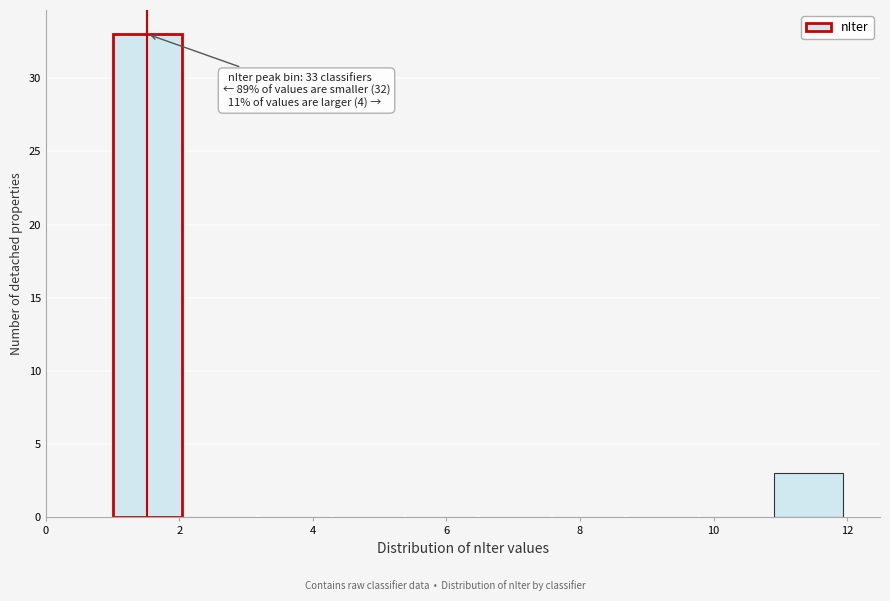

Which range on the x-axis has the tallest bar?

1.0 to 2.1